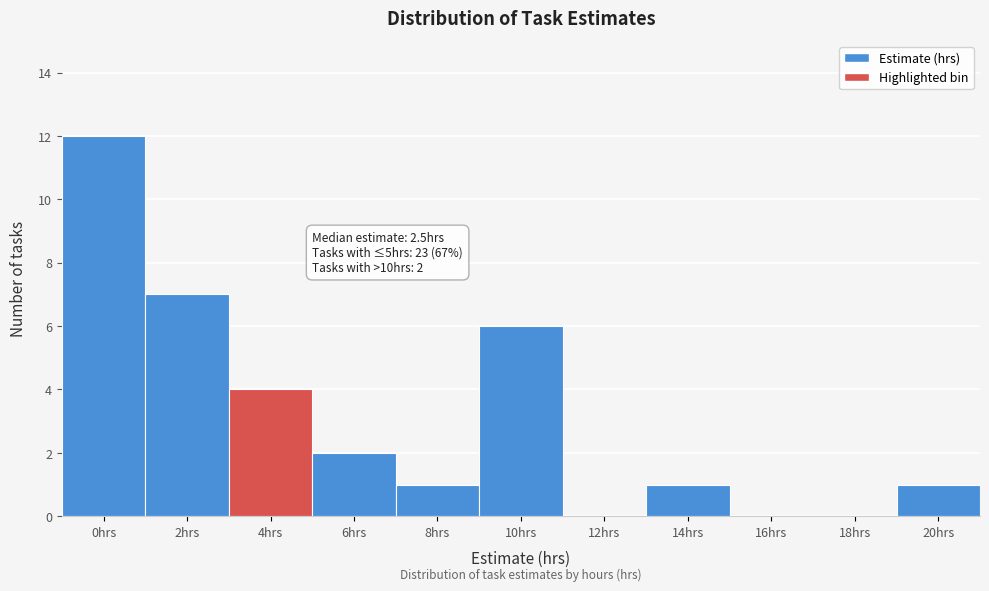

Reading right to left, list all the values displayed in this chart.

20hrs=1	18hrs=0	16hrs=0	14hrs=1	12hrs=0	10hrs=6	8hrs=1	6hrs=2	4hrs=4	2hrs=7	0hrs=12